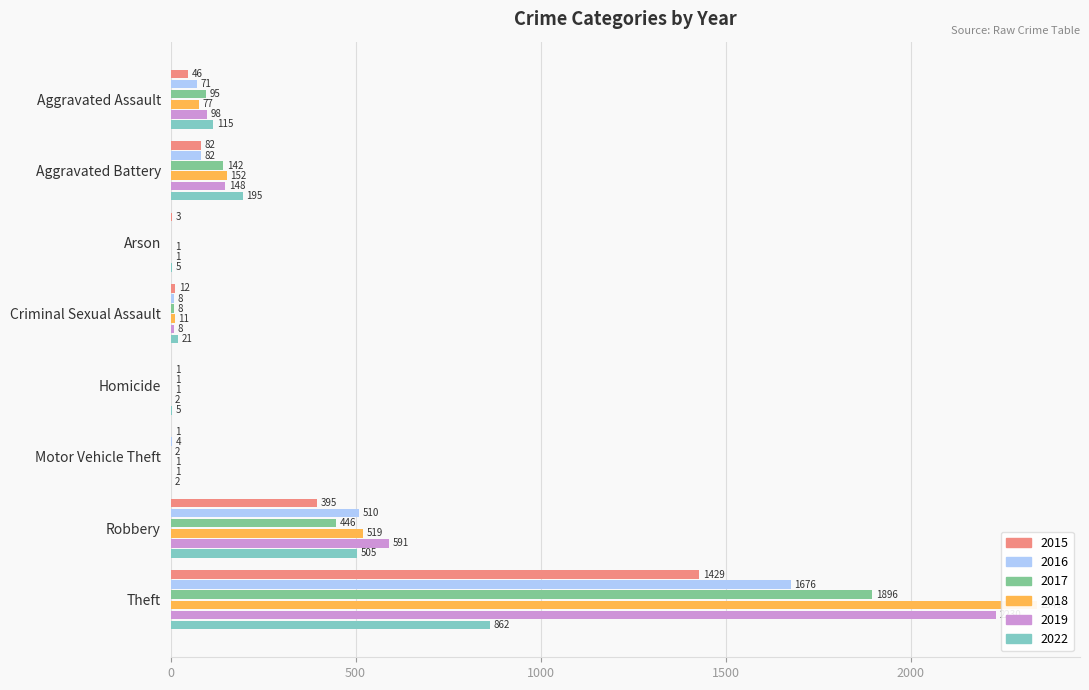

What is the difference between the highest and lowest values at Homicide?

5